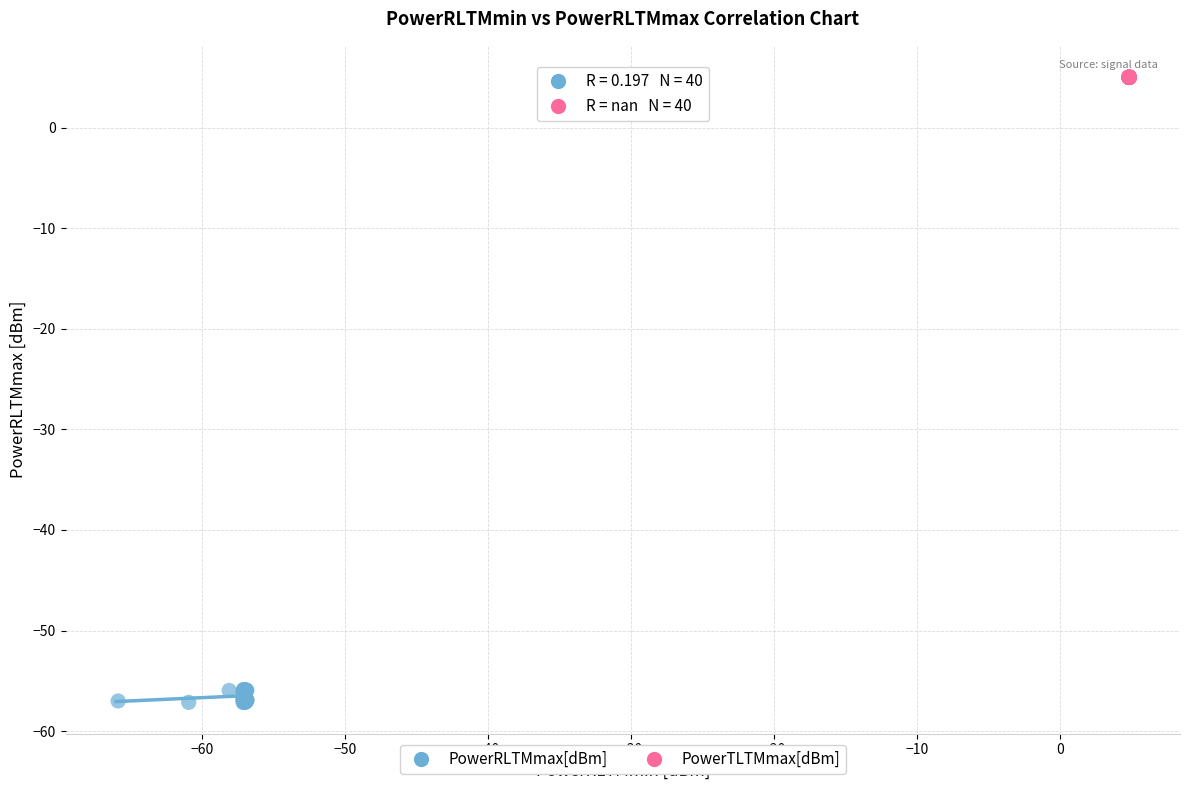

Which series has the widest spread of Y values?

PowerRLTMmax[dBm]